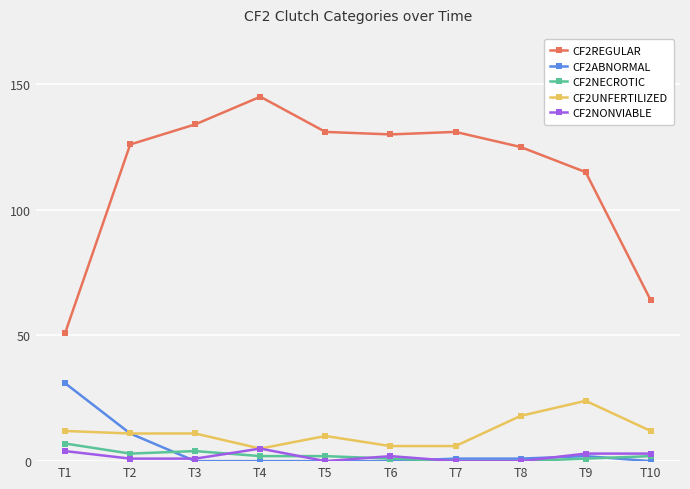

What is the spread (max minus min) of values at T1?

47